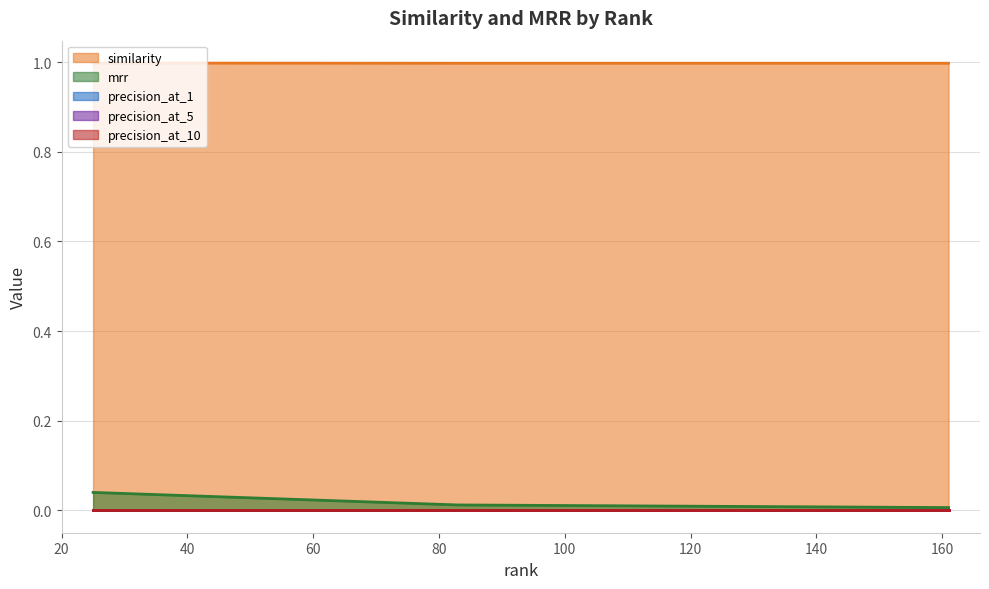

What is the total value across all series at 83?

1.0